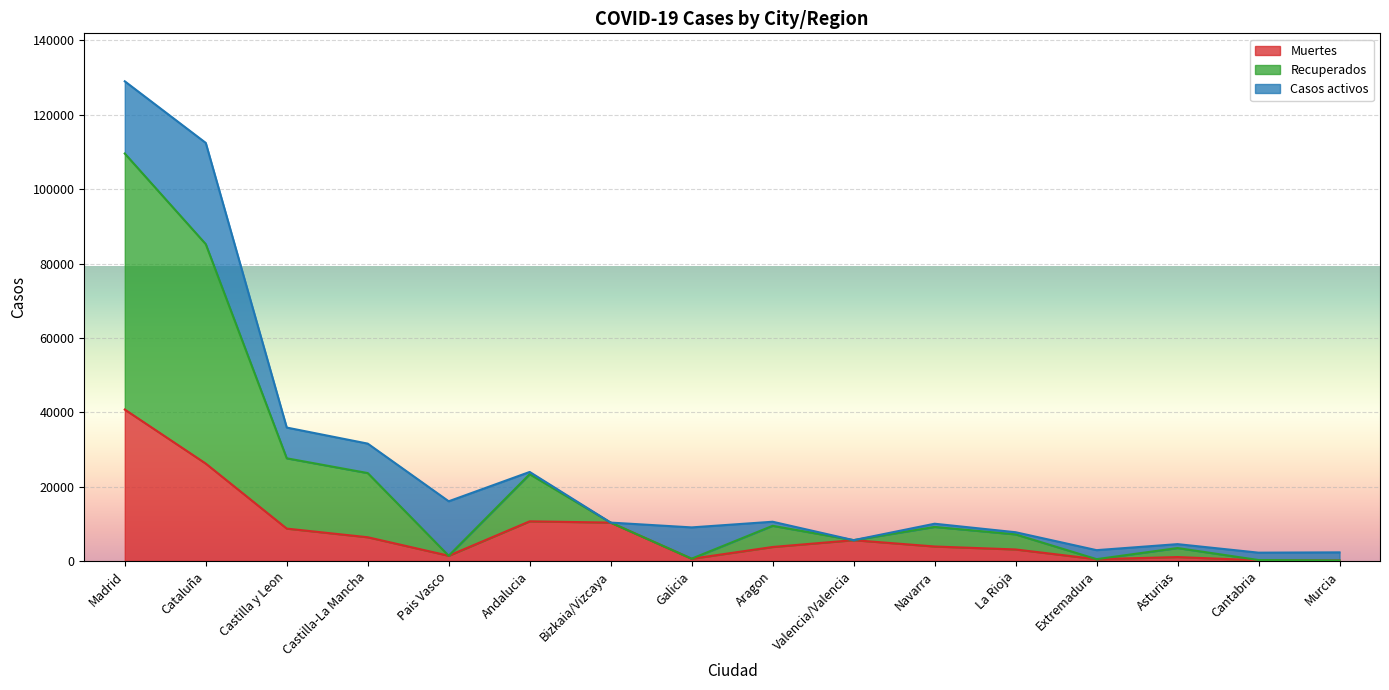

What is the difference between the maximum and second lowest values in the Muertes series?

40533